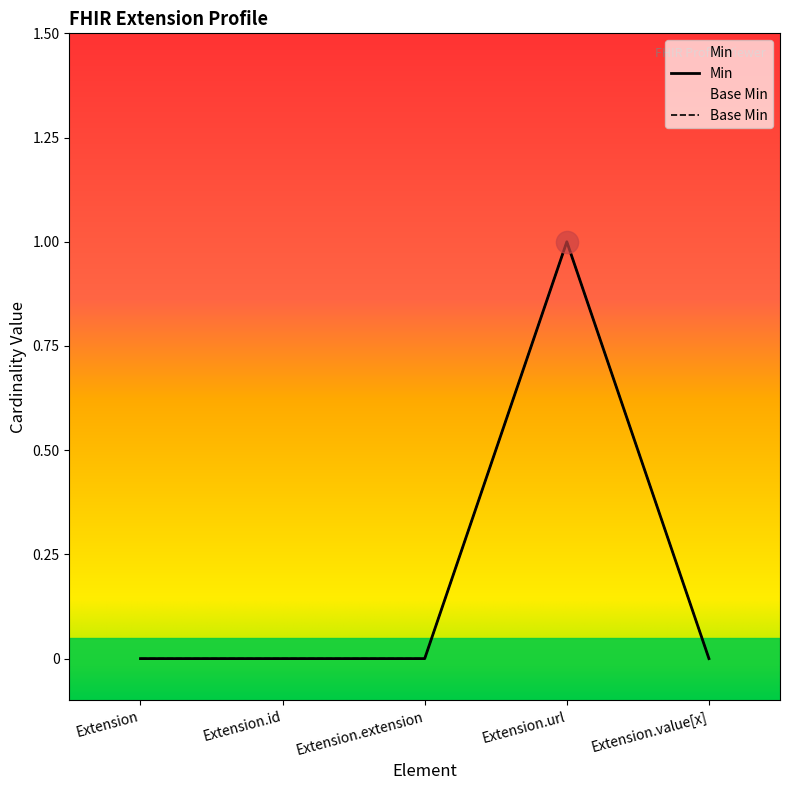

What are all the series names shown in the legend?

Min, Base Min